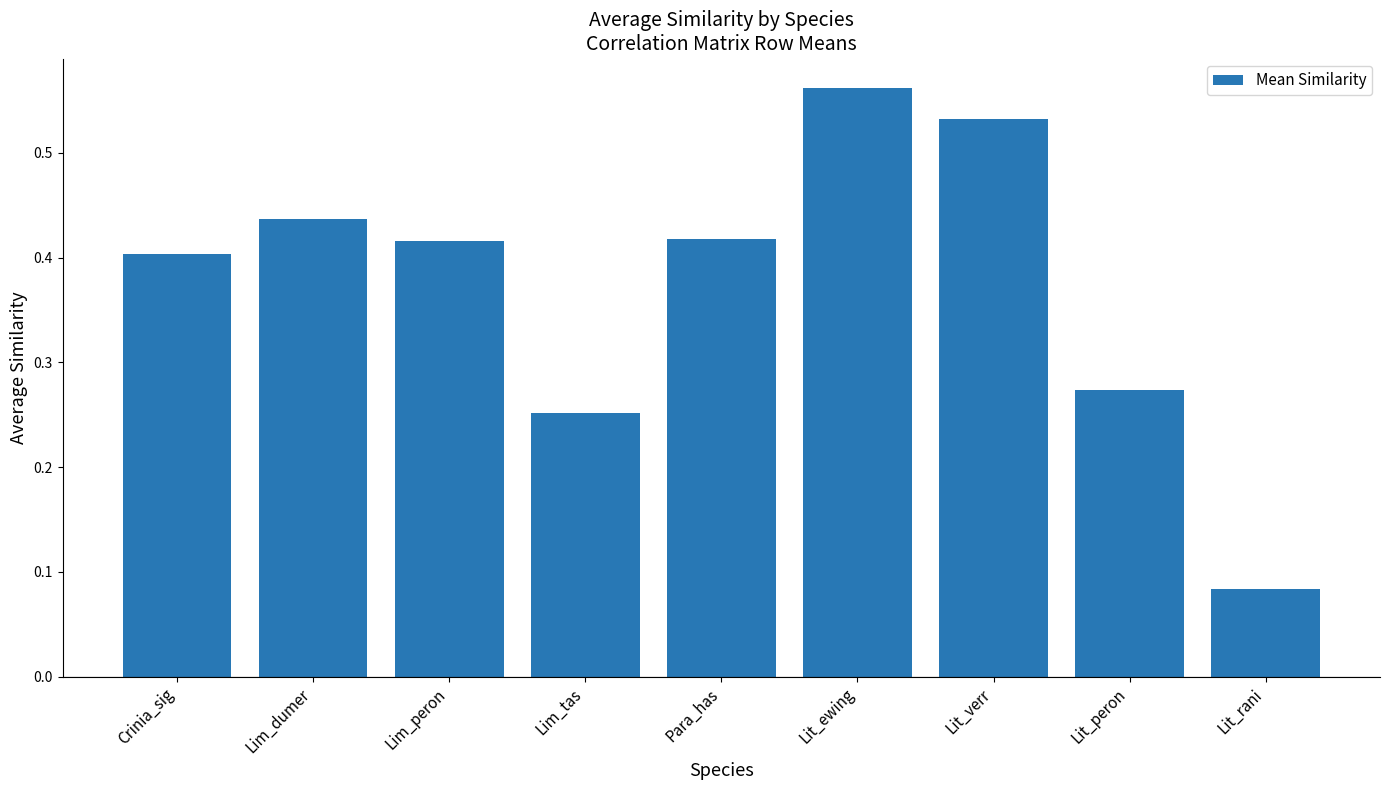

What is the sum of the values at Lit_ewing and Lim_peron?

1.0